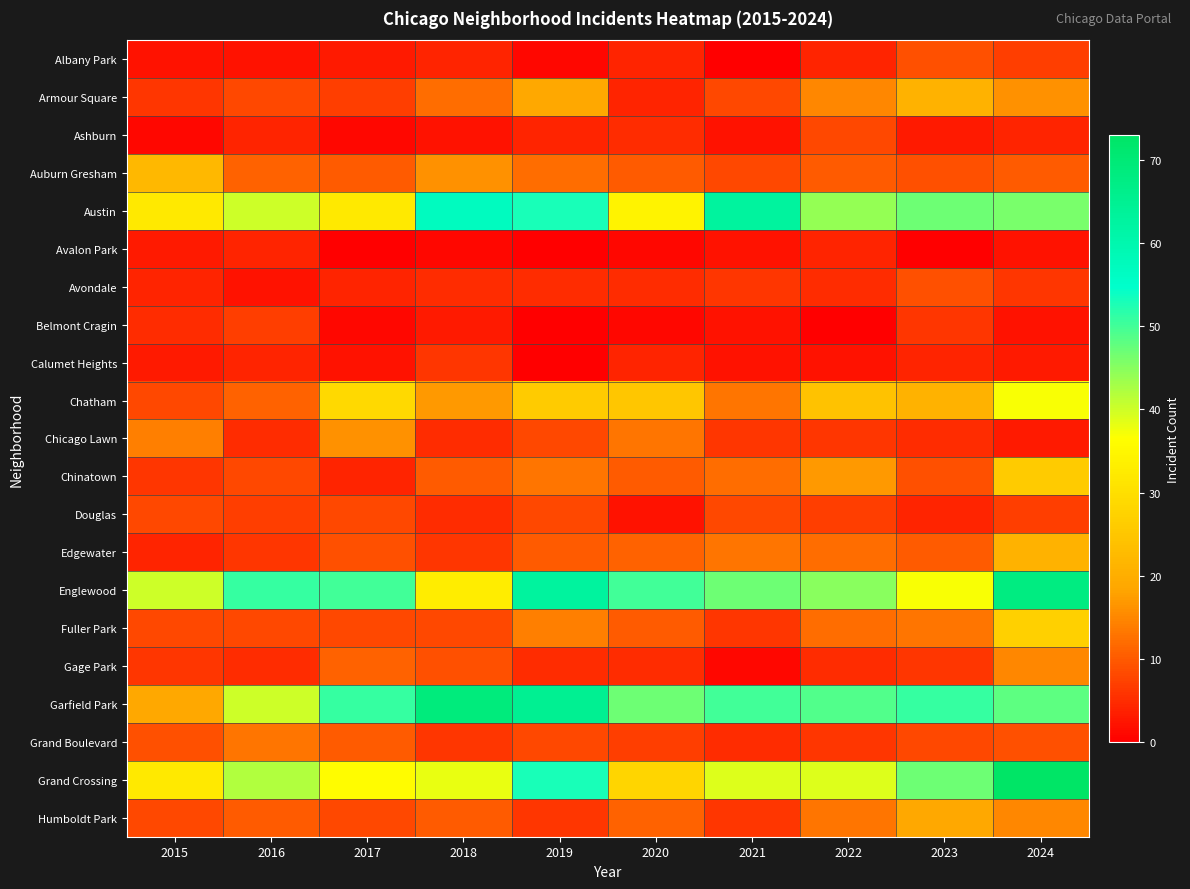

Which has a higher value, 2021 or 2020?

2020